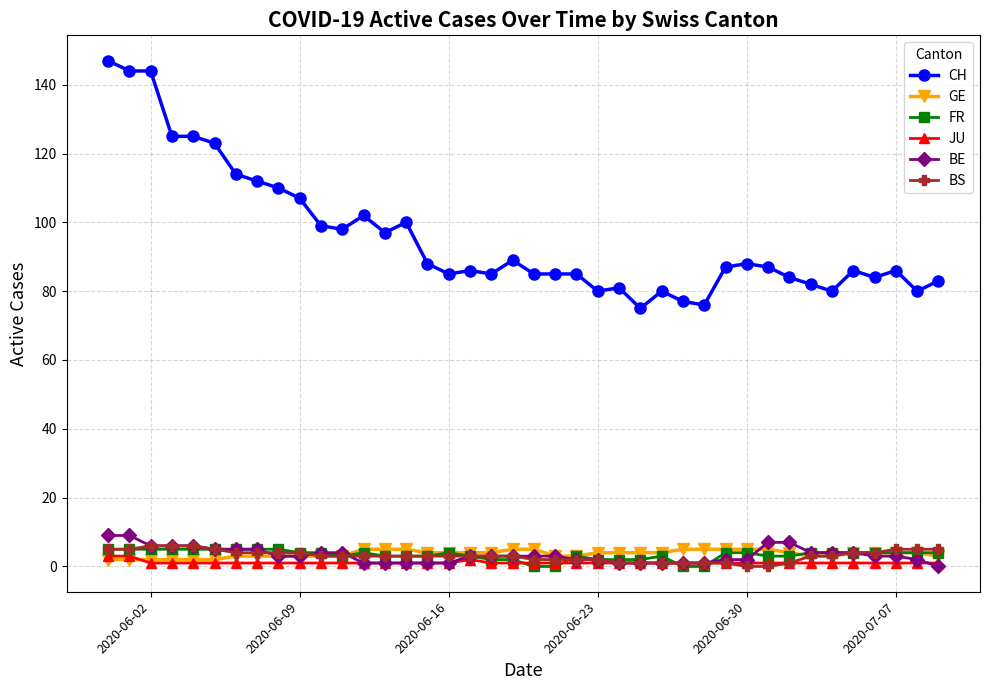

Which series has the largest total across all categories?

CH